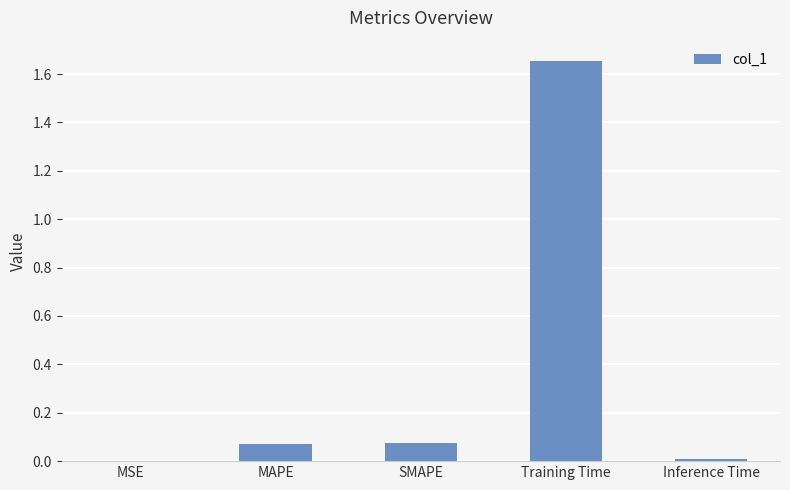

Which category has the highest value across all series?

Training Time